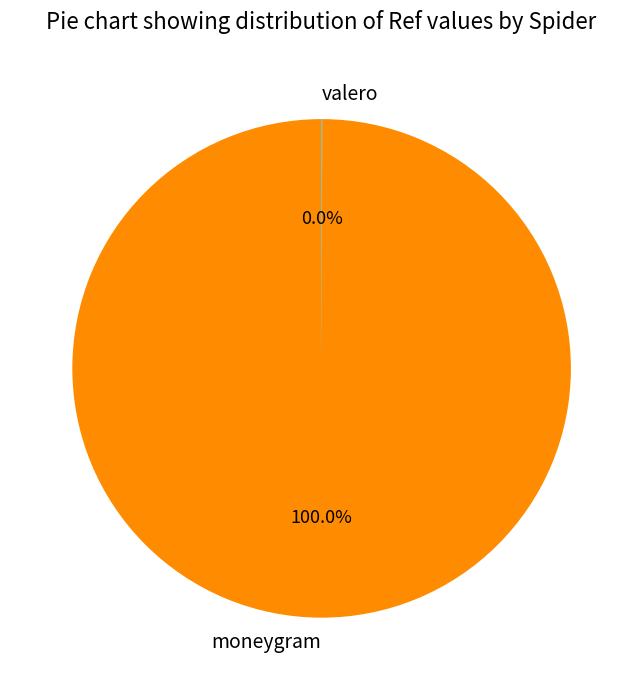

What is the majority slice?

moneygram